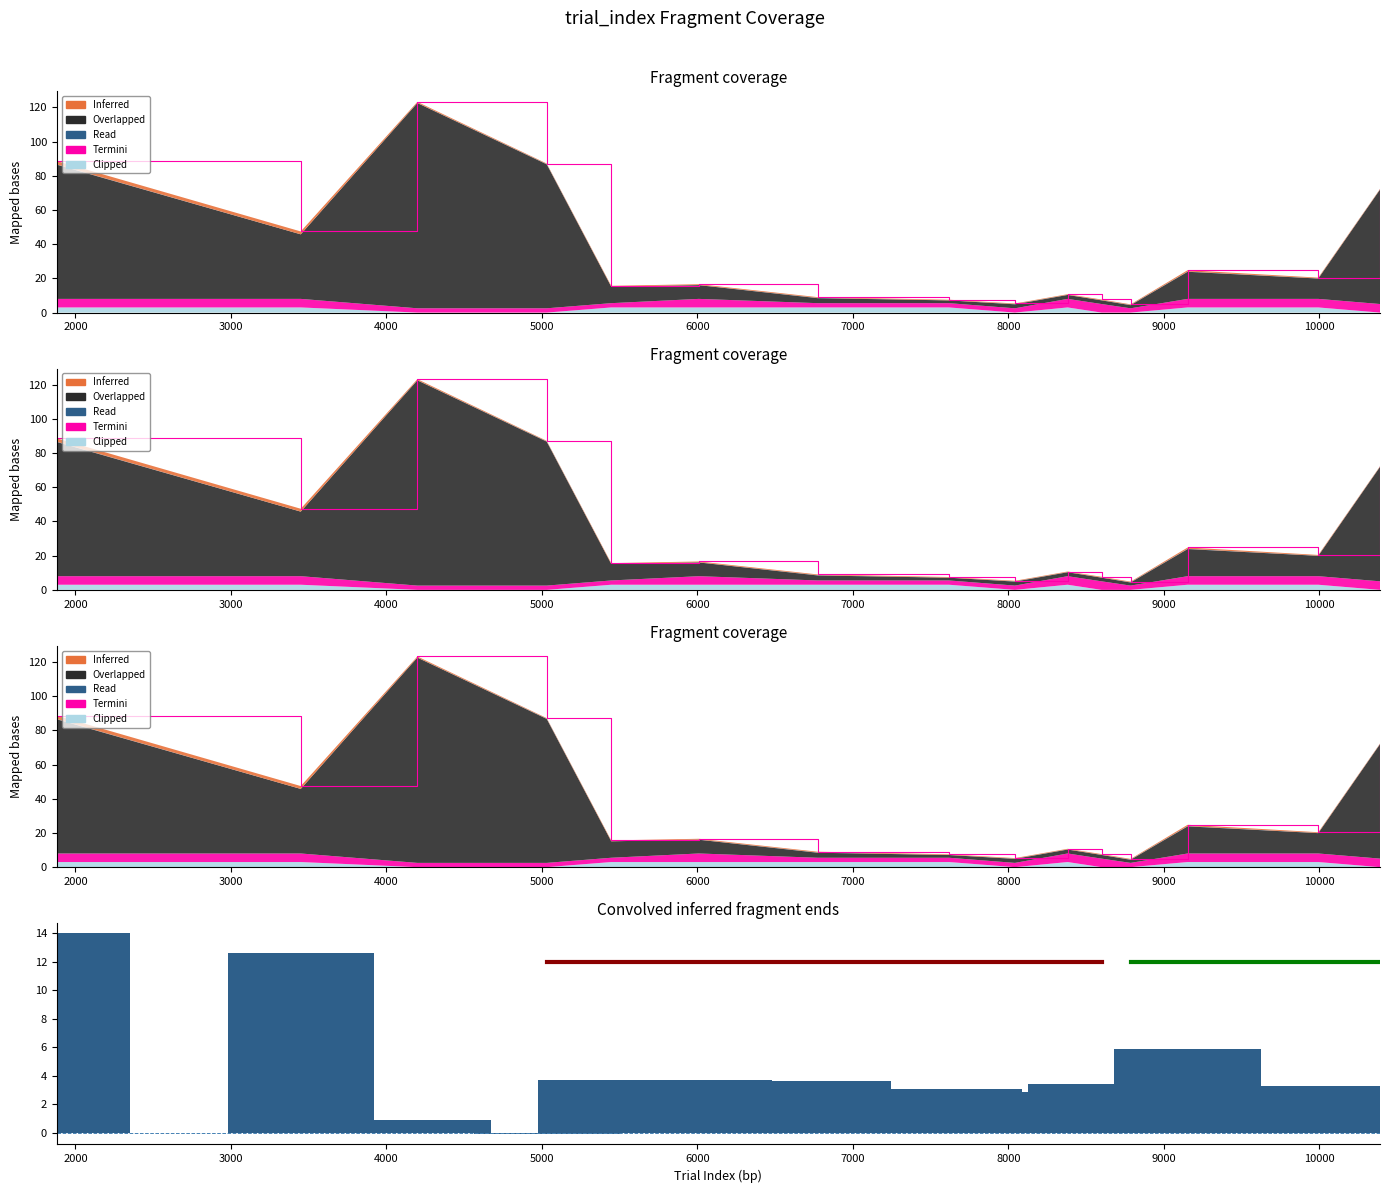

What is the sum of all Convolved pos values?

63.0